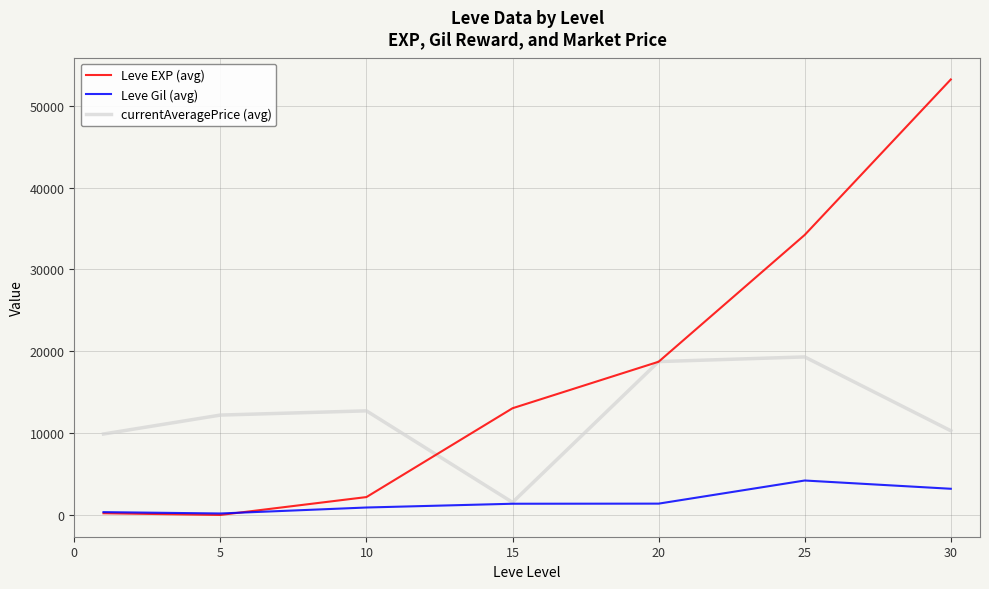

What is the difference between the maximum and minimum values in the Leve Gil (avg) series?

4027.3